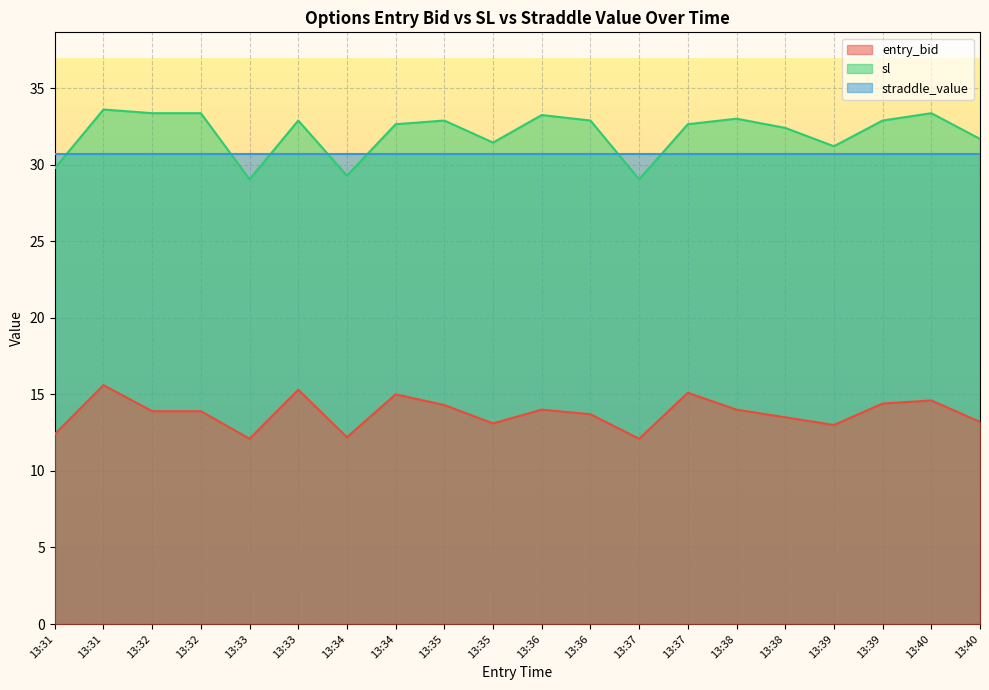

How many data points in entry_bid are less than 13?

4